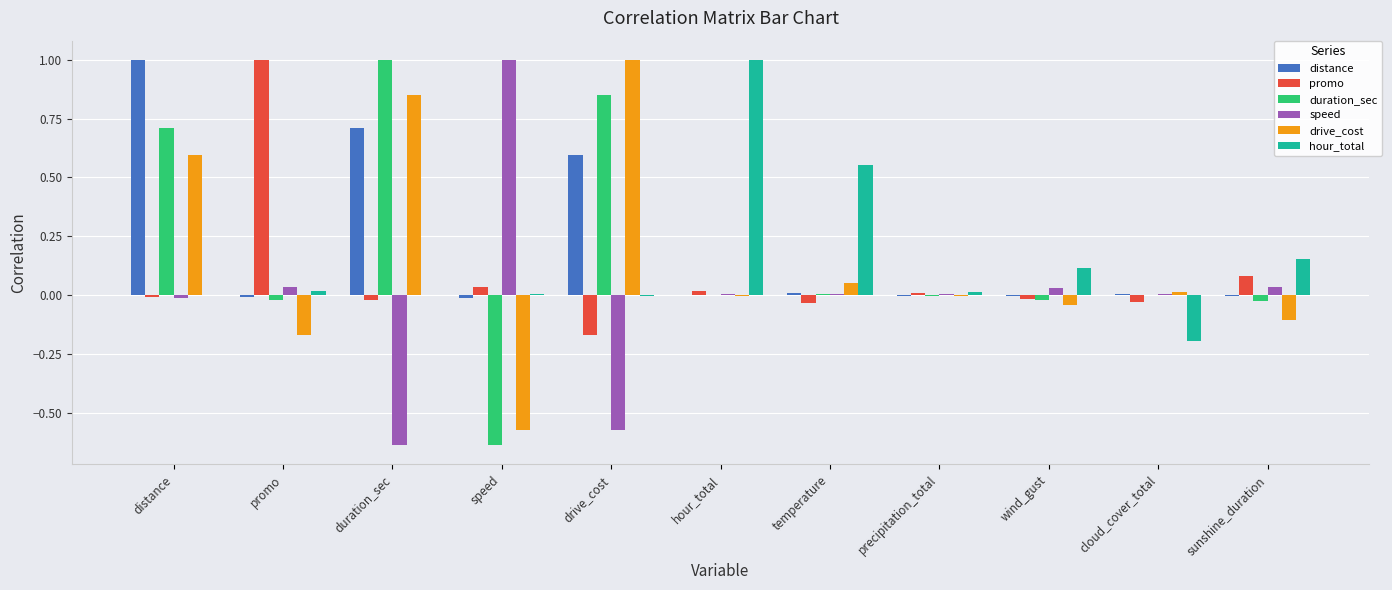

Which series changed the most between hour_total and wind_gust?

hour_total